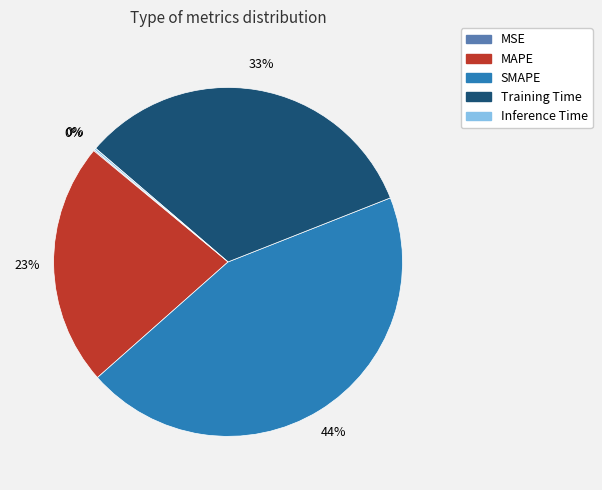

To the nearest percent, what is the combined percentage of SMAPE and MAPE?

67%